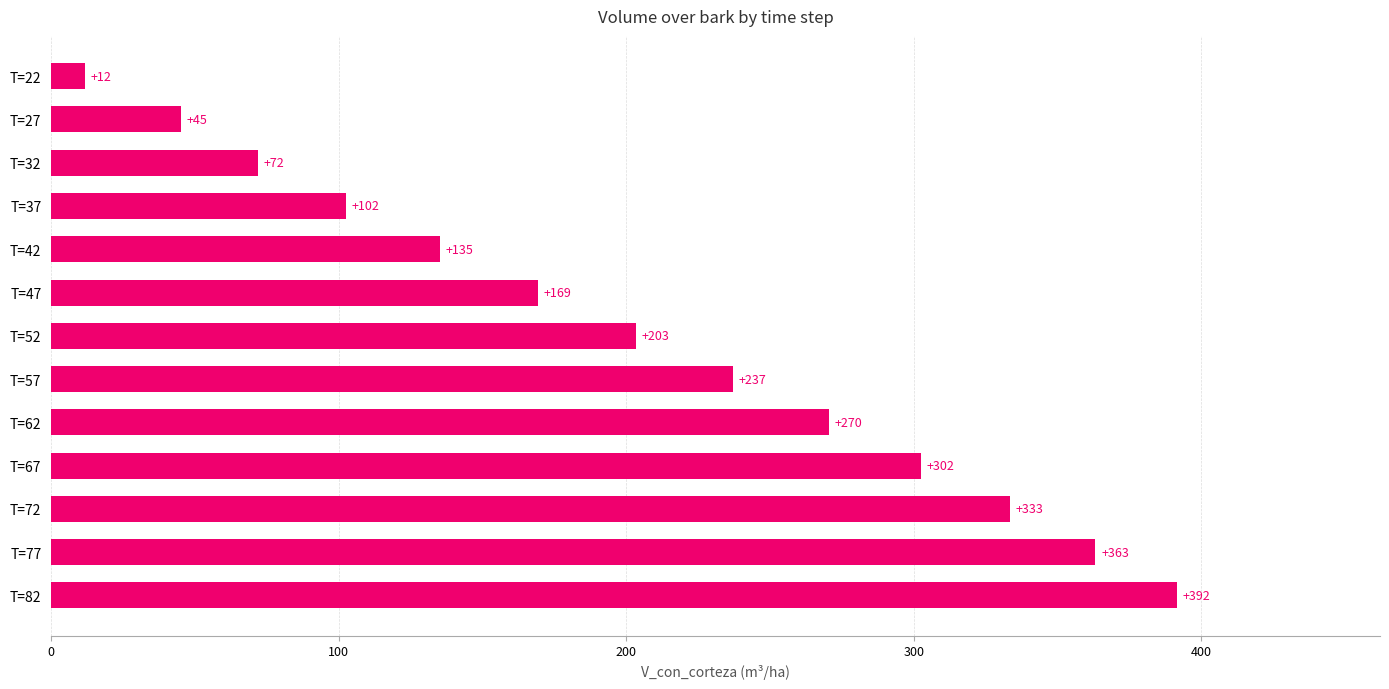

True or false: the data shows 341.8 at T=57.

False